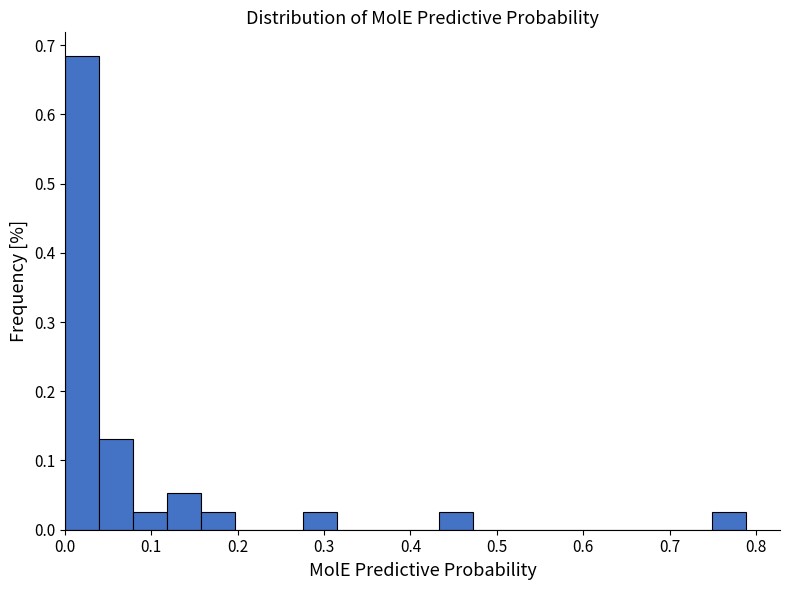

Read against the x-axis, roughly where is the centre of the tallest bar?

0.02